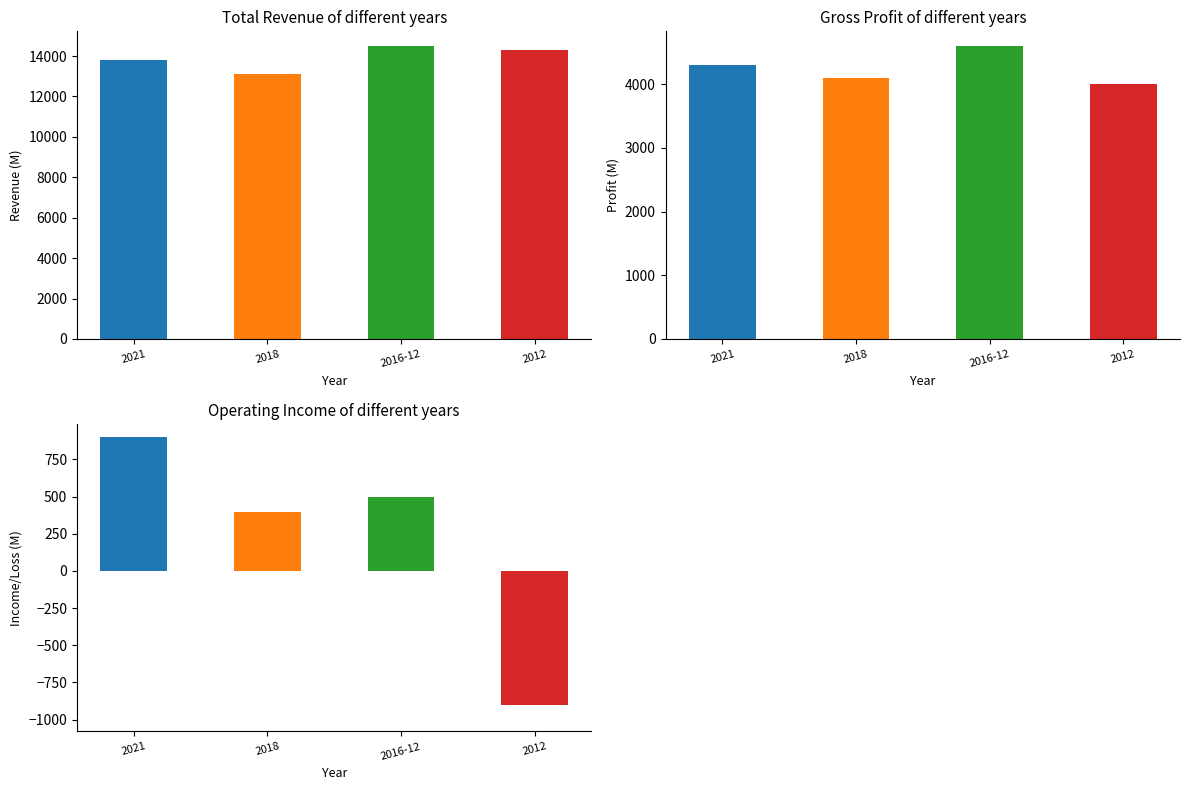

At which label does Total Revenue first exceed 14300?

2016-12